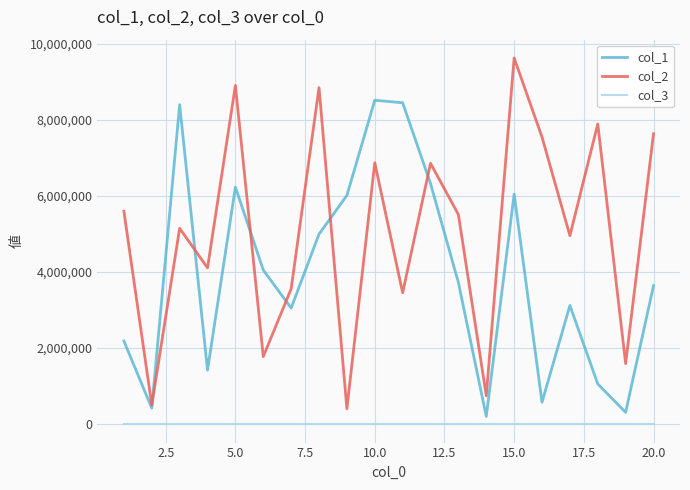

True or false: col_2 and col_3 cross at least once.

False